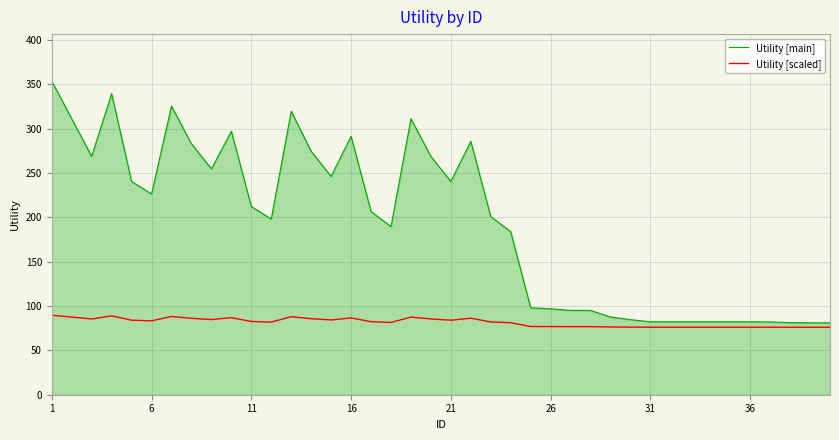

Which series has the largest total across all categories?

Utility [main]